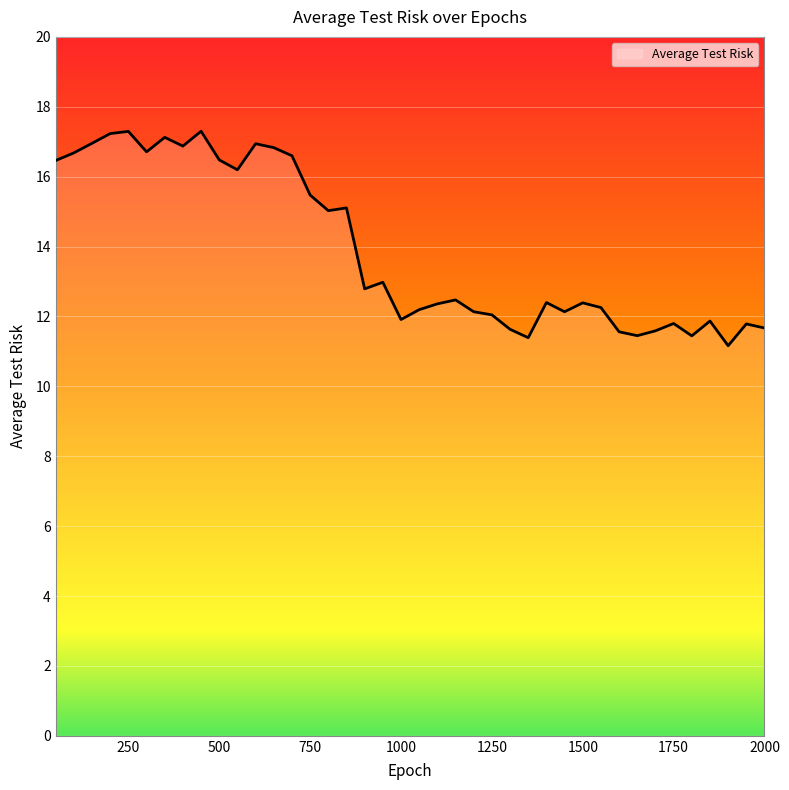

What is the minimum value shown in the chart?

11.2